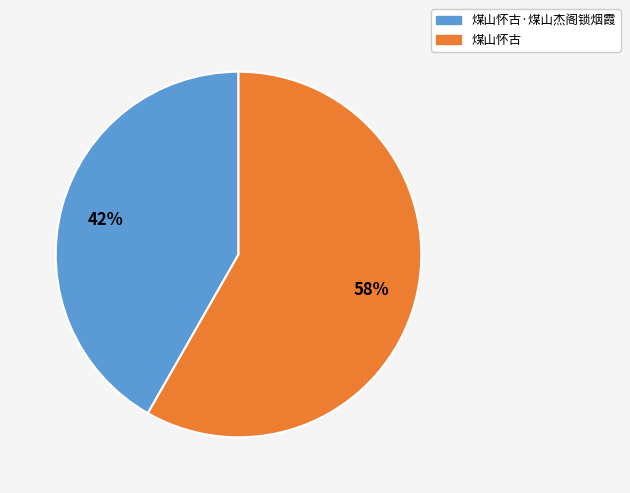

Is there any slice that represents more than half of the pie?

Yes